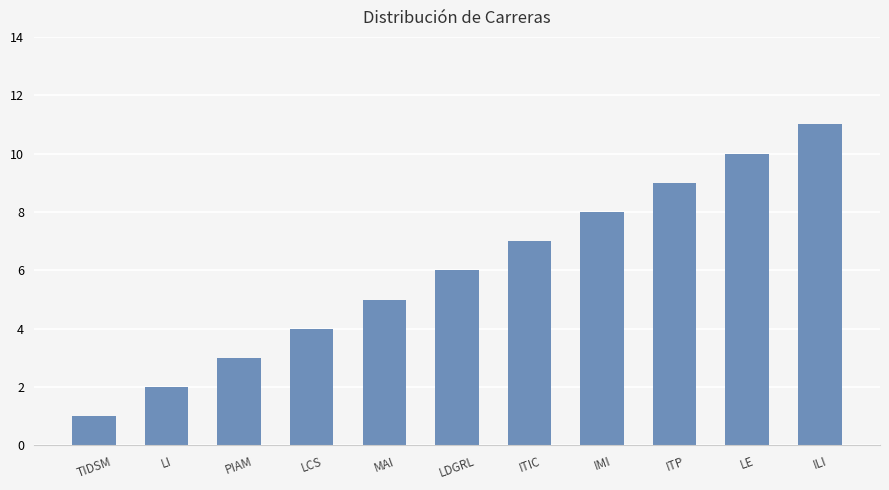

The value at ILI is 11. True or false?

True